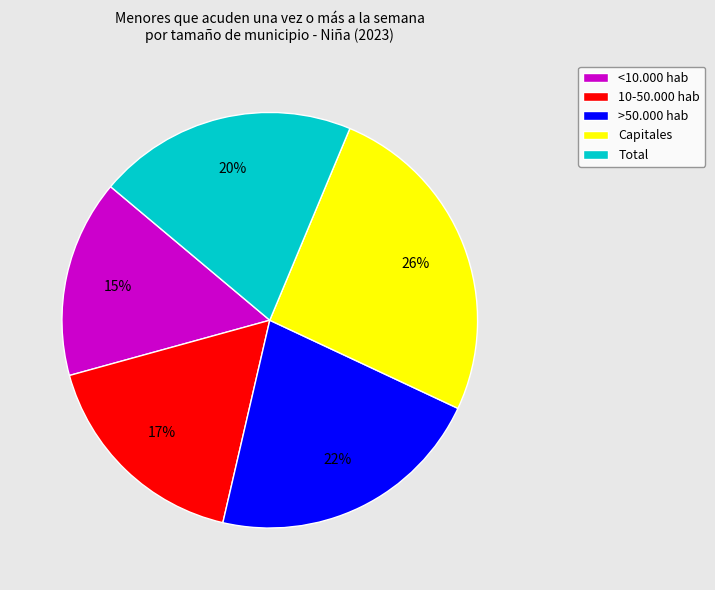

How many segments does this pie chart have?

5